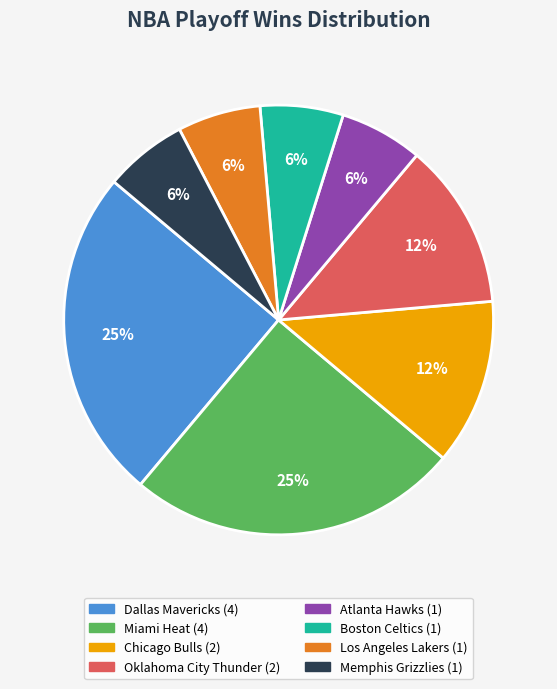

Is there a majority slice in this chart?

No